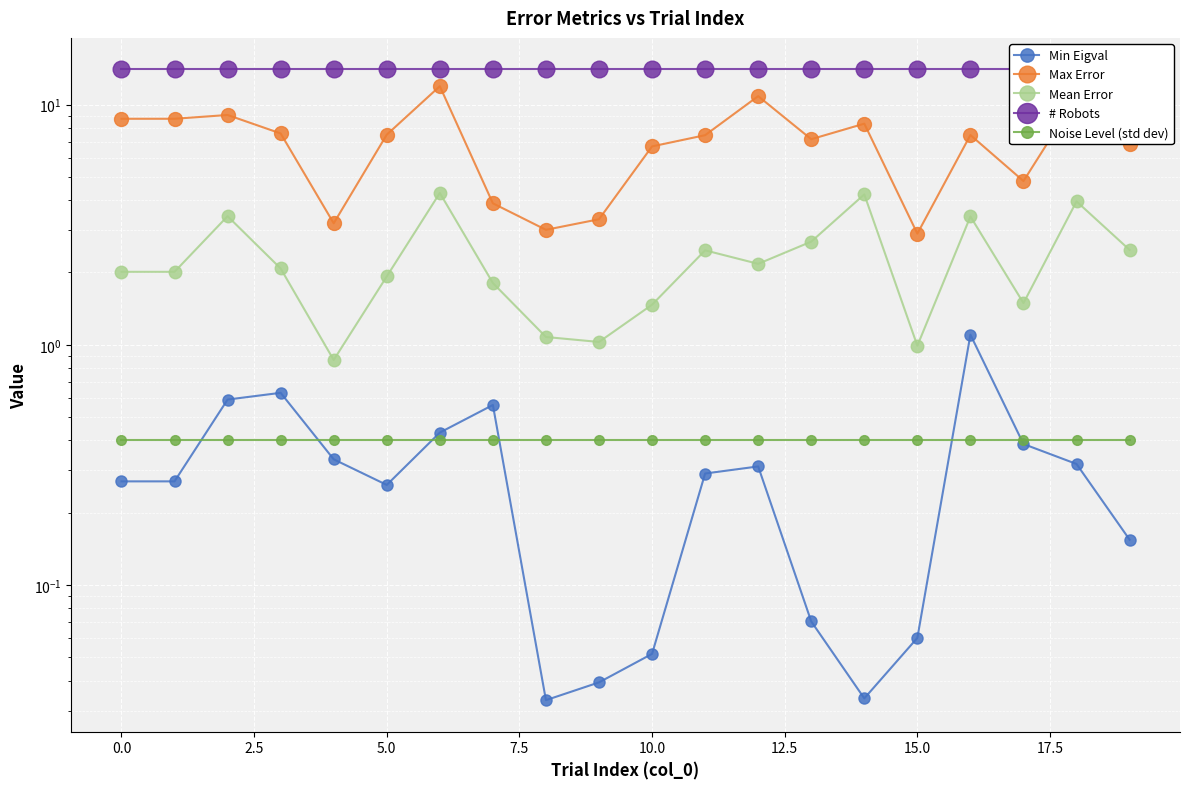

What is the greatest value displayed?

14.0